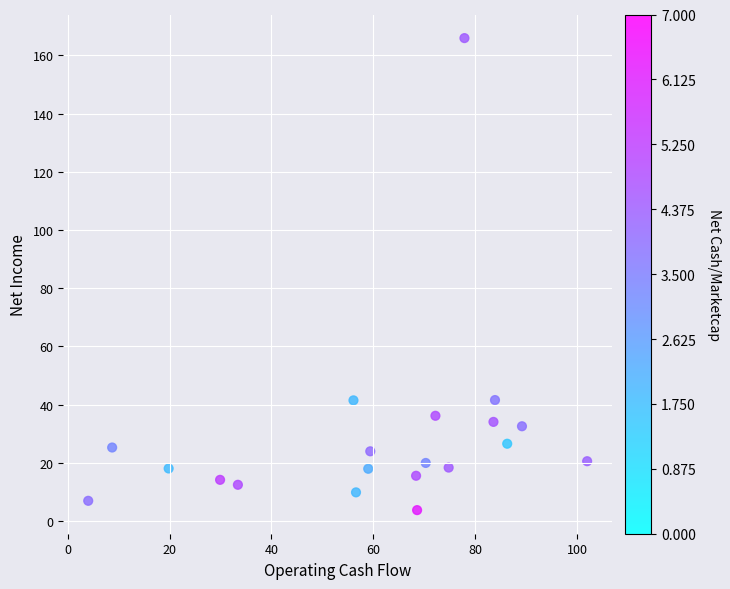

What is the range of X values (max minus min)?

98.0